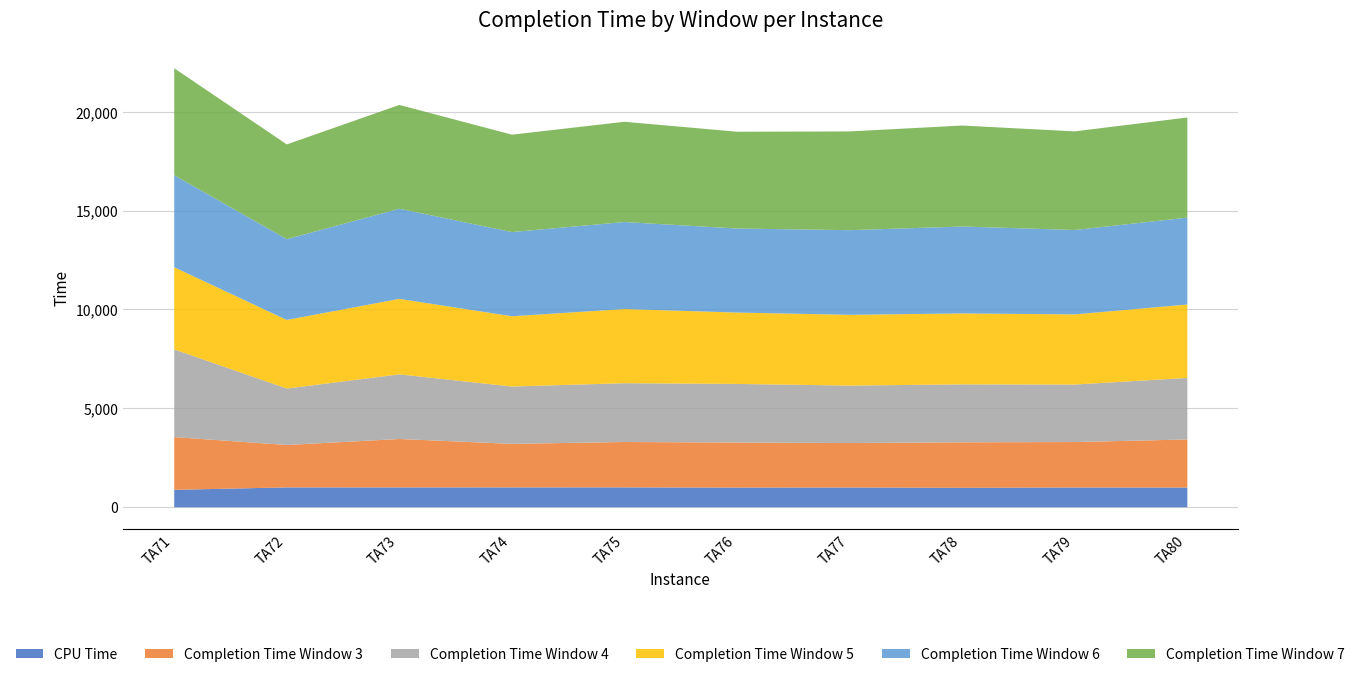

True or false: Completion Time Window 7 and Completion Time Window 4 intersect in this chart.

False